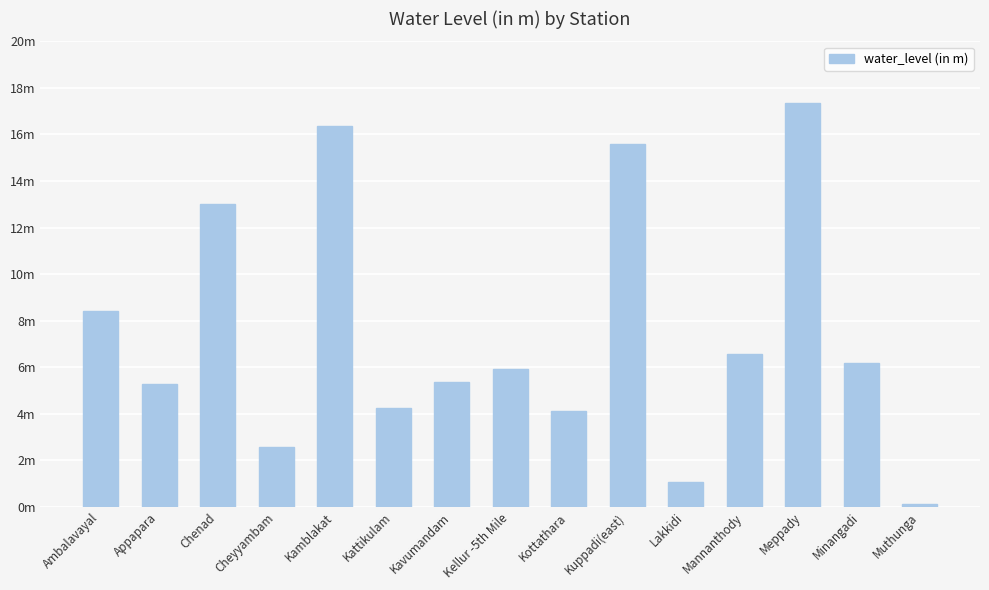

Rank the categories by value from highest to lowest.

Meppady, Kamblakat, Kuppadi(east), Chenad, Ambalavayal, Mannanthody, Minangadi, Kellur -5th Mile, Kavumandam, Appapara, Kattikulam, Kottathara, Cheyyambam, Lakkidi, Muthunga